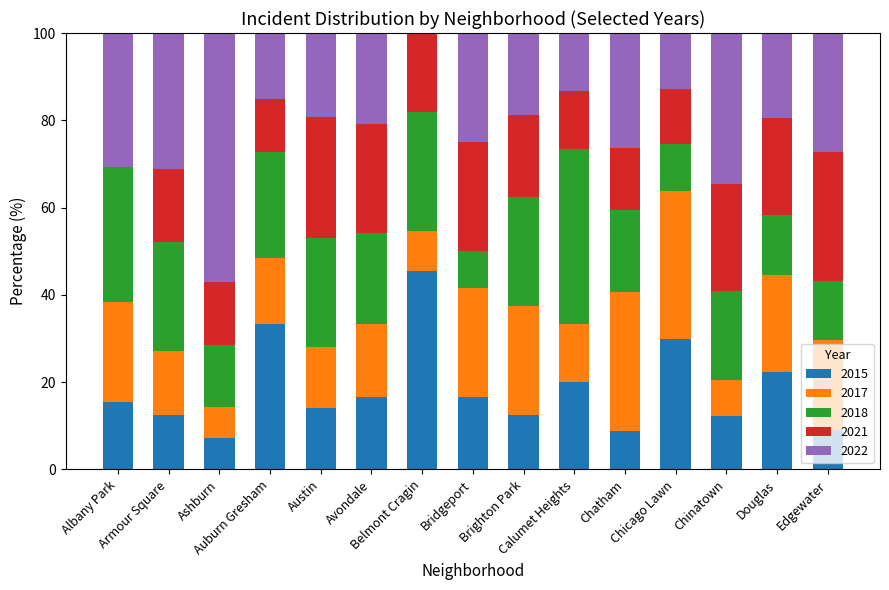

How many data points does each series have?

15